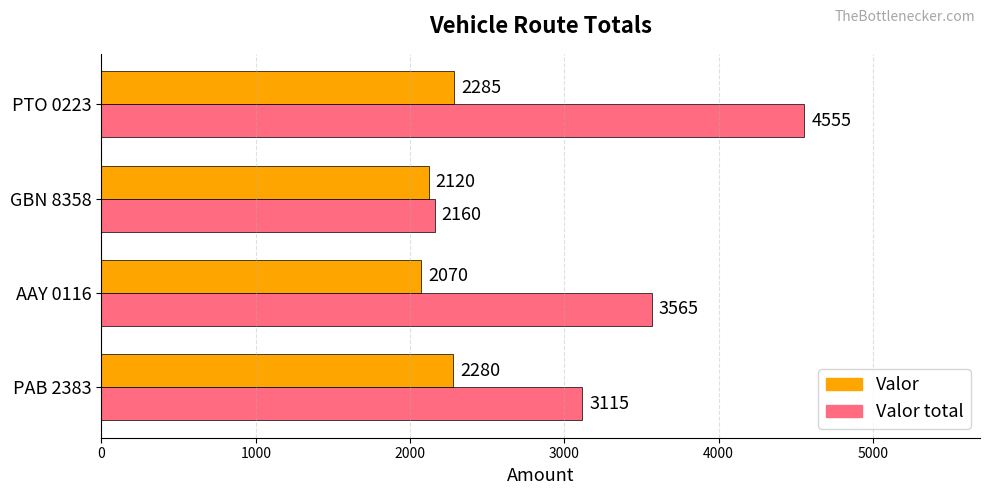

At which label does Valor total reach its minimum?

GBN 8358